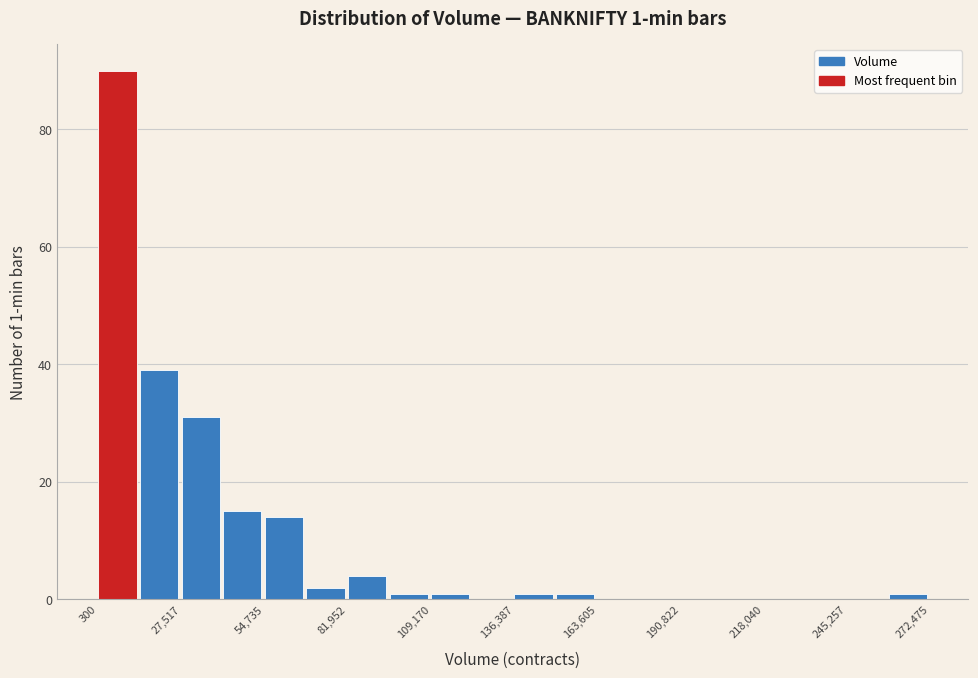

Around what value on the x-axis is the tallest bar? Give the approximate position of its centre, as read against the axis.

5000